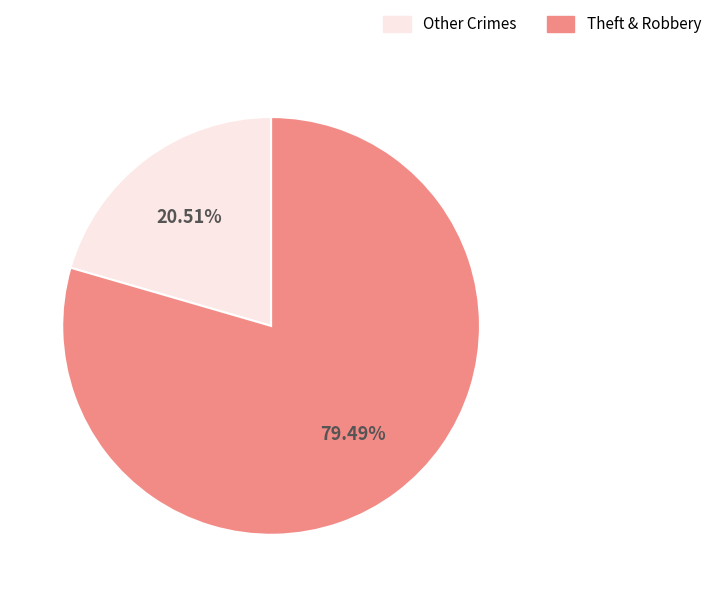

Is there a majority slice in this chart?

Yes